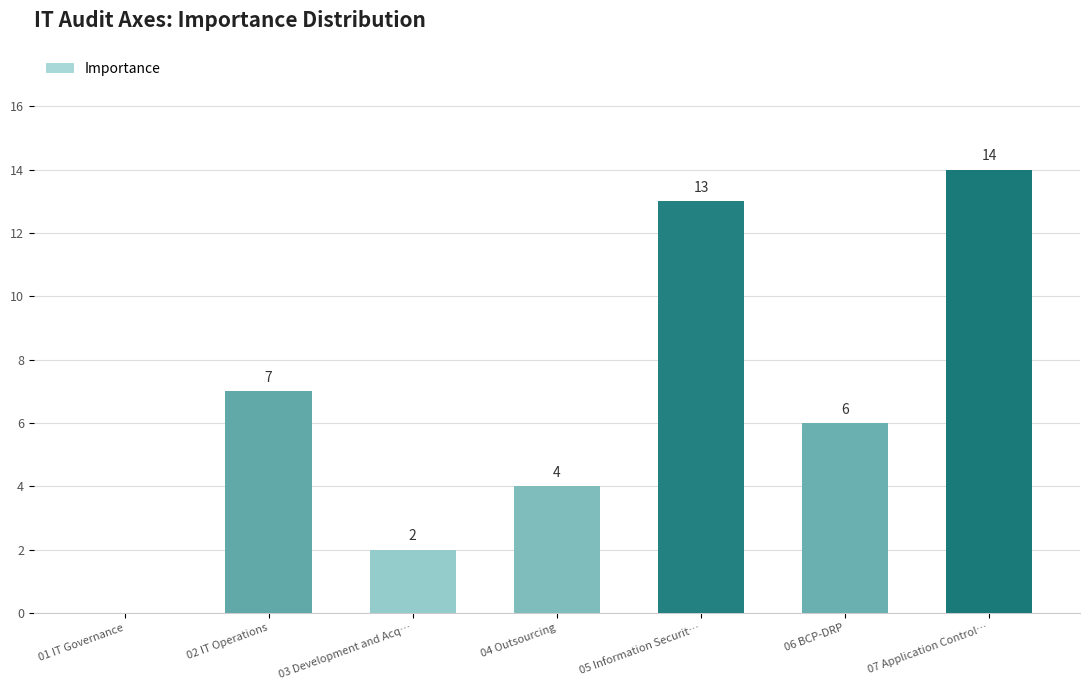

Count the number of data series in this chart.

1